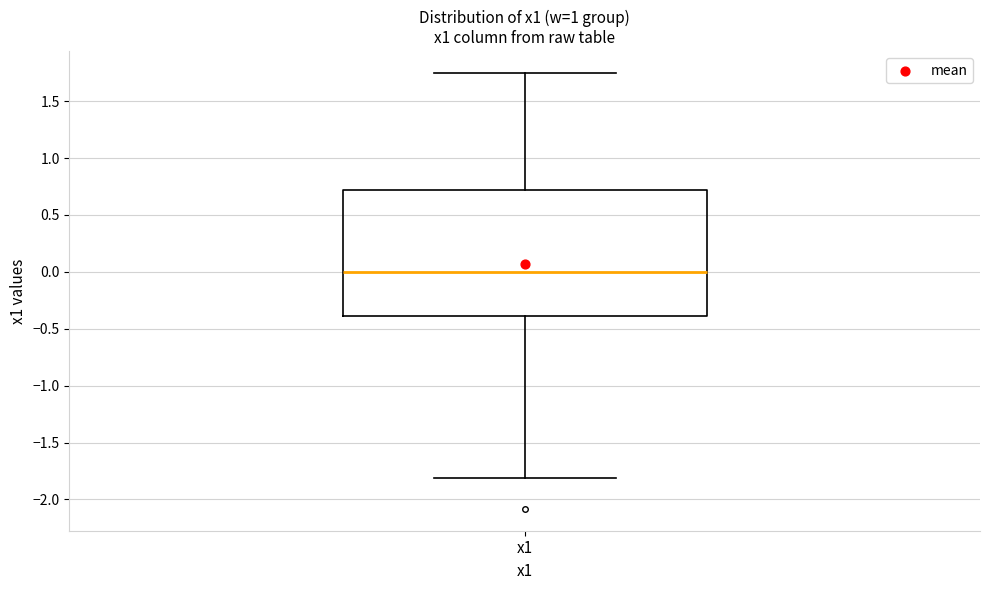

Where does the upper whisker of the box for x1 end on the y-axis? The values are not printed on the chart, so give them approximately, as read against the axis.

1.75